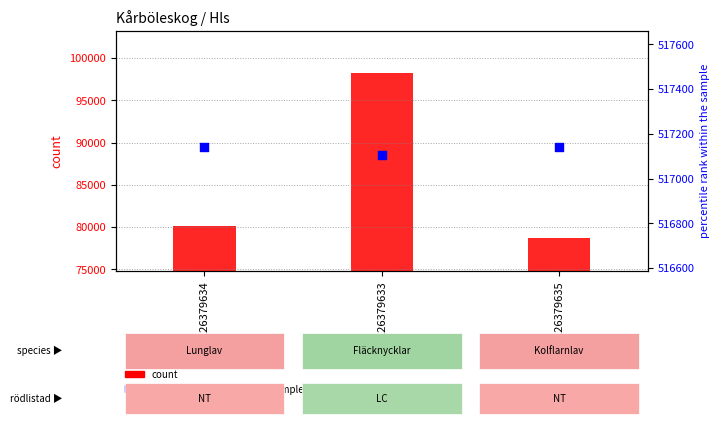

Which series has the widest spread of Y values?

count